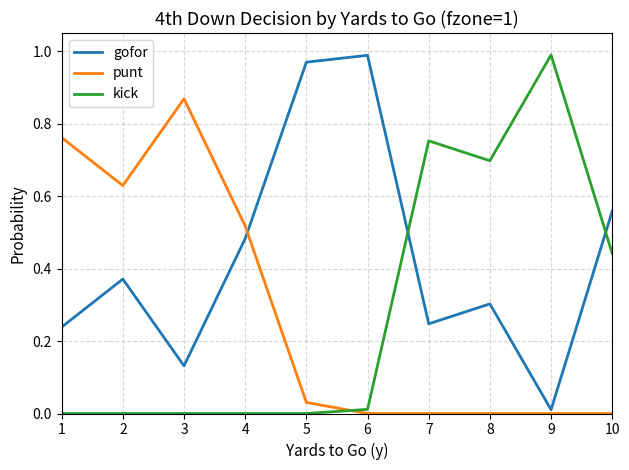

Which series changed the most between 2 and 7?

kick